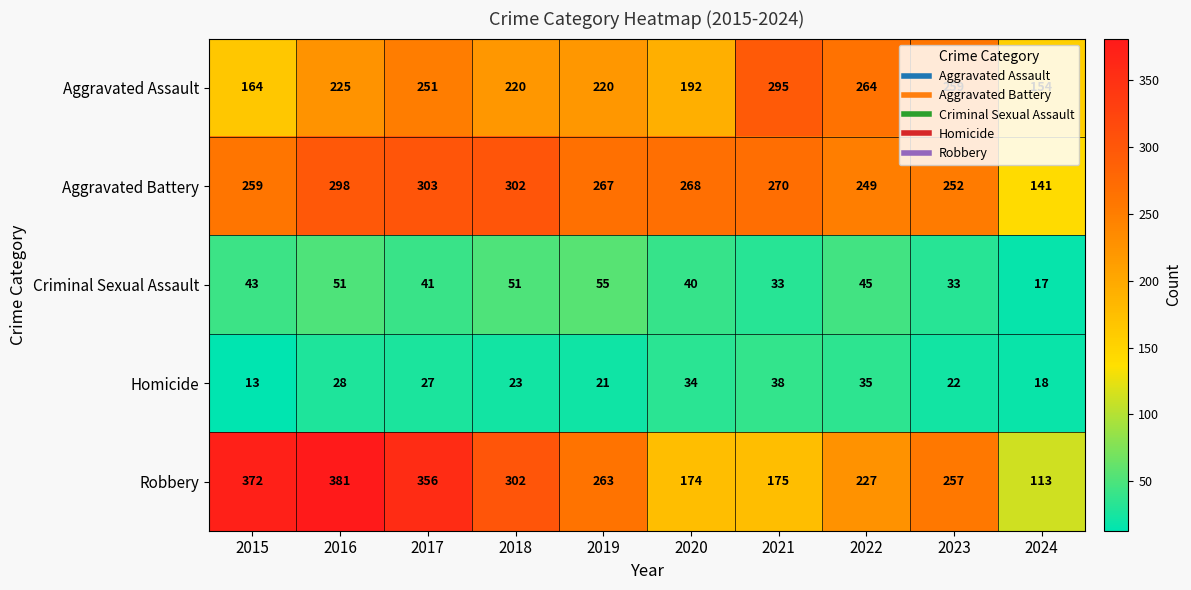

Is it true that Robbery equals 227 at 2022?

True